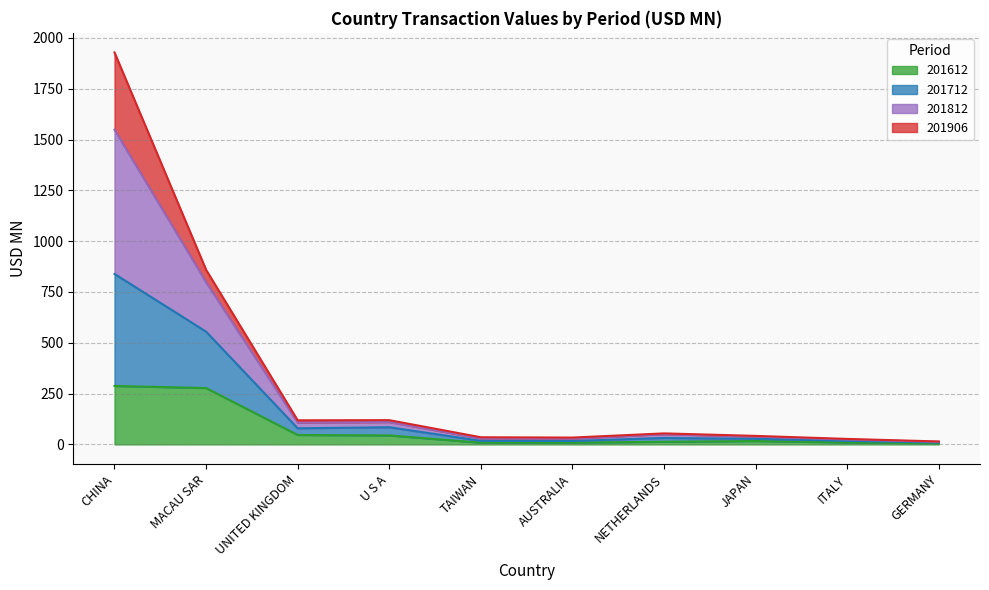

Is it true that 201612 equals 44.2 at U S A?

True